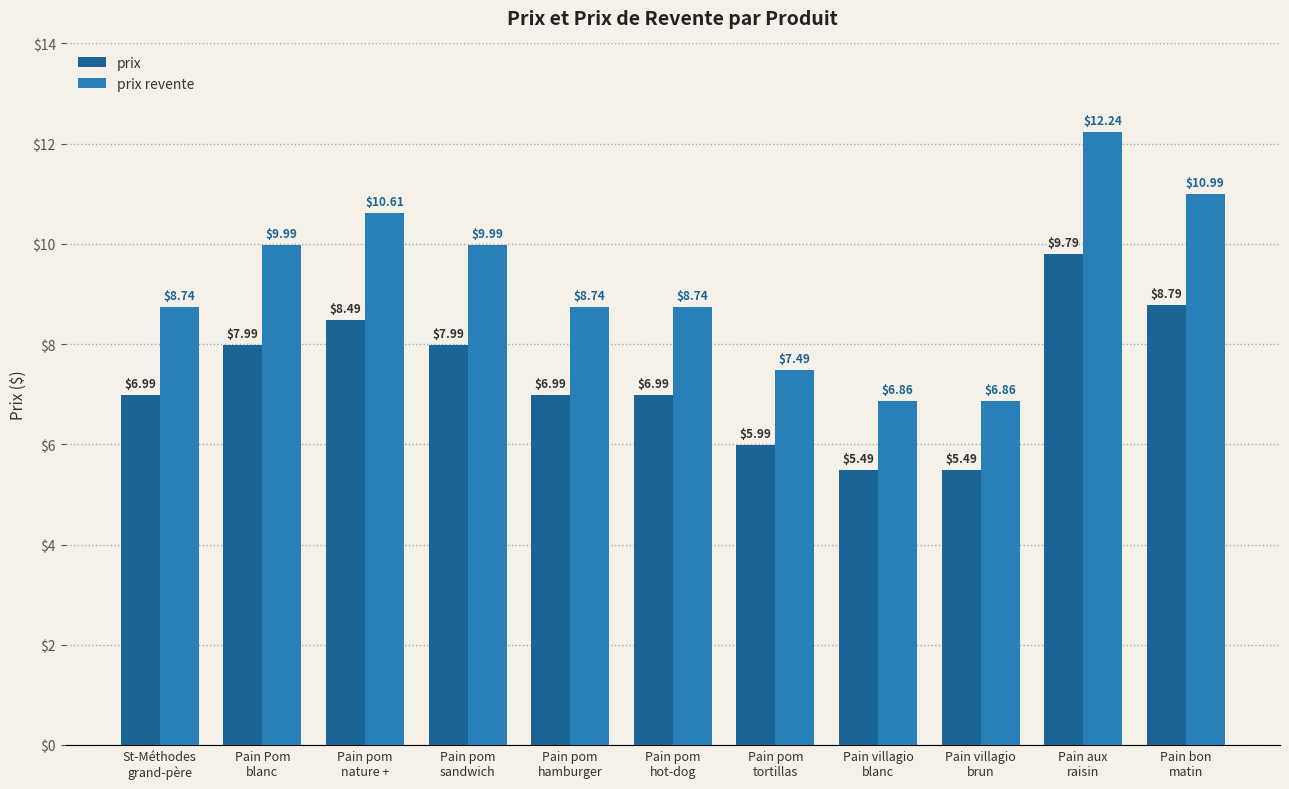

What is the average value of the prix series?

7.4